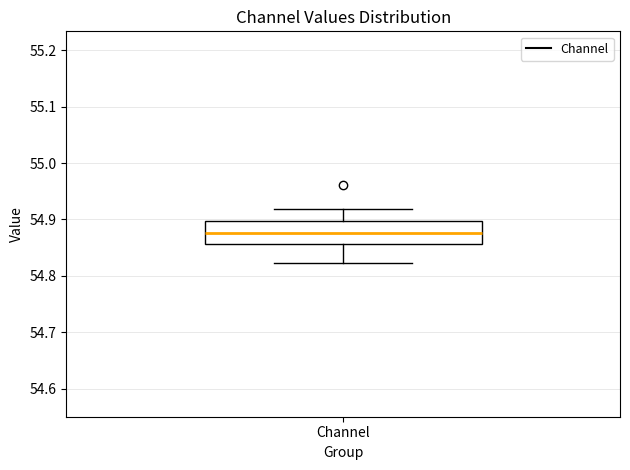

Where does the median line of the box for Channel sit on the y-axis? The values are not printed on the chart, so give them approximately, as read against the axis.

54.88